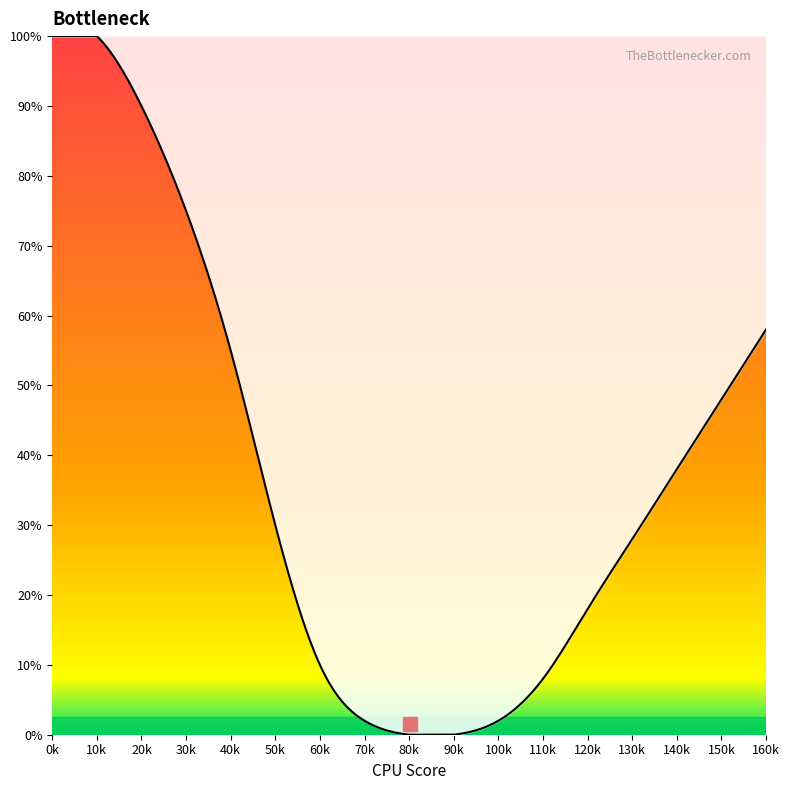

What is the maximum value shown in the chart?

100.0